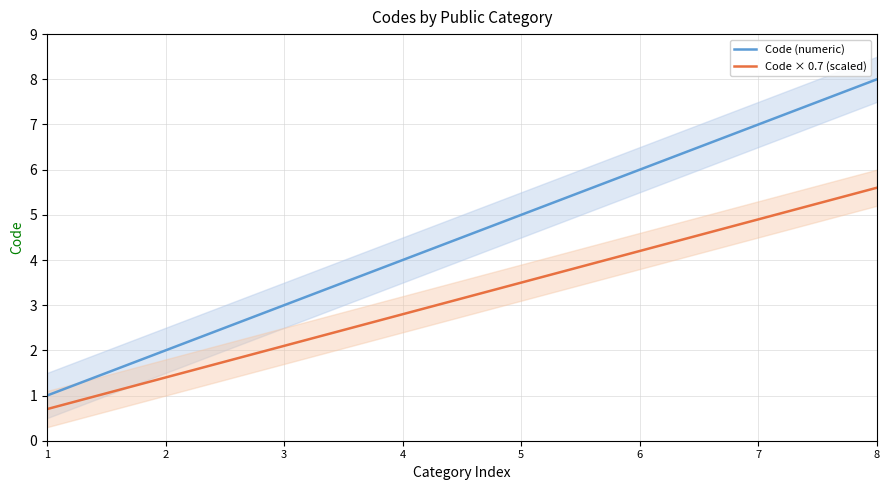

Rank the series by their maximum value, from lowest to highest.

Code × 0.7 (scaled), Code (numeric)